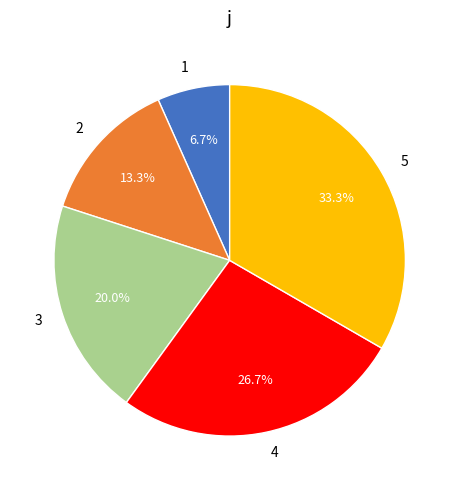

Which category has the biggest portion of the pie?

5